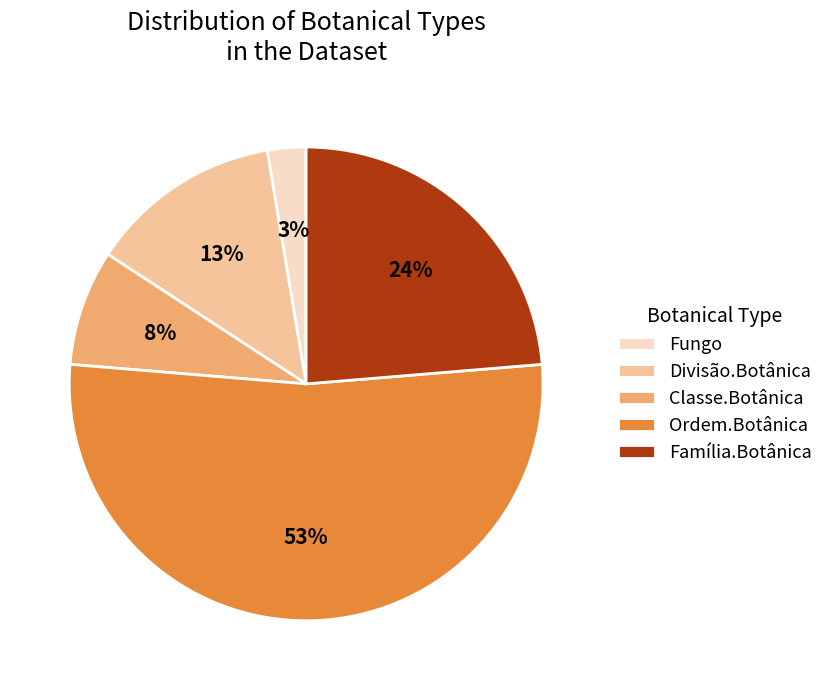

To the nearest percent, what portion does Fungo represent?

3%